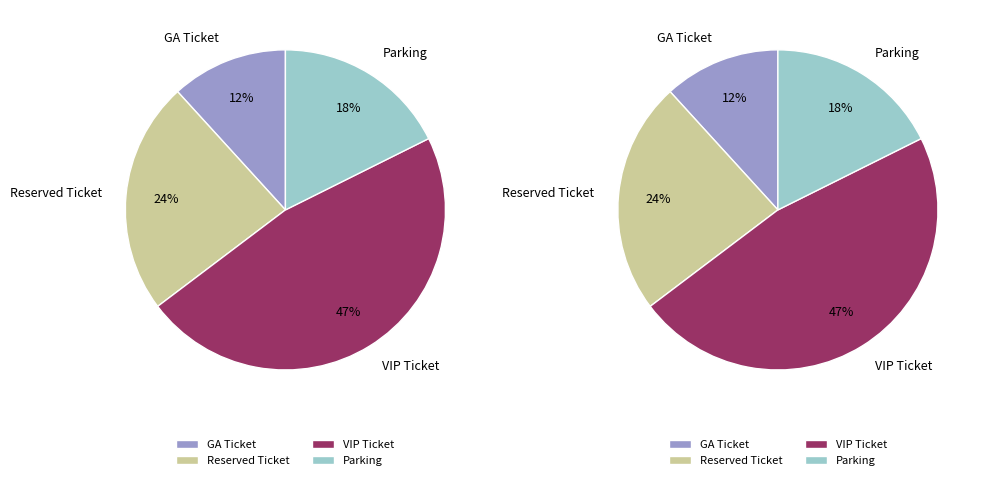

To the nearest percent, what is the difference between the largest and smallest slice percentages?

35%